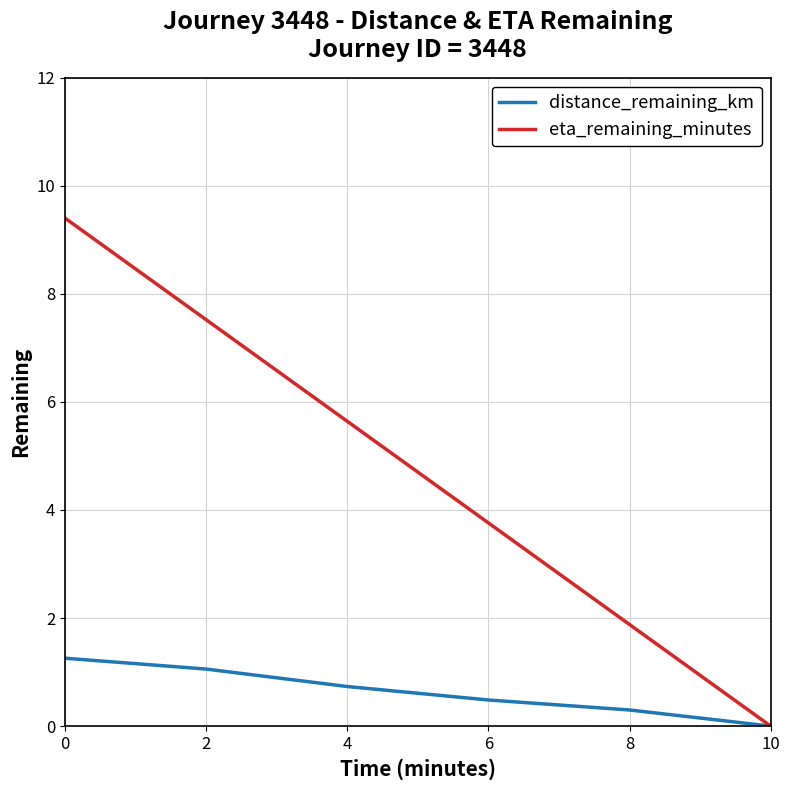

What is the highest value of the eta_remaining_minutes series?

9.4